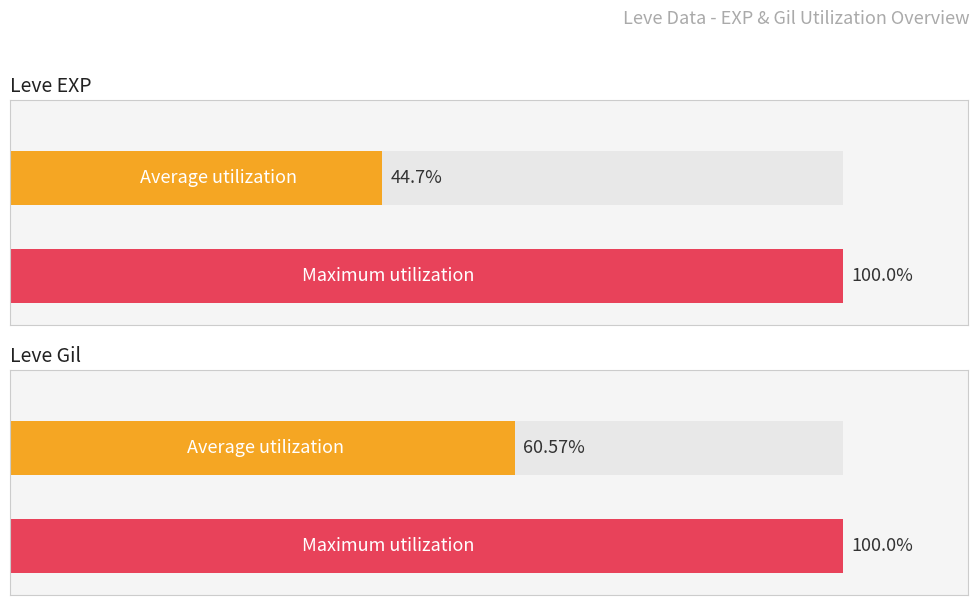

How many bars are there in each group?

2